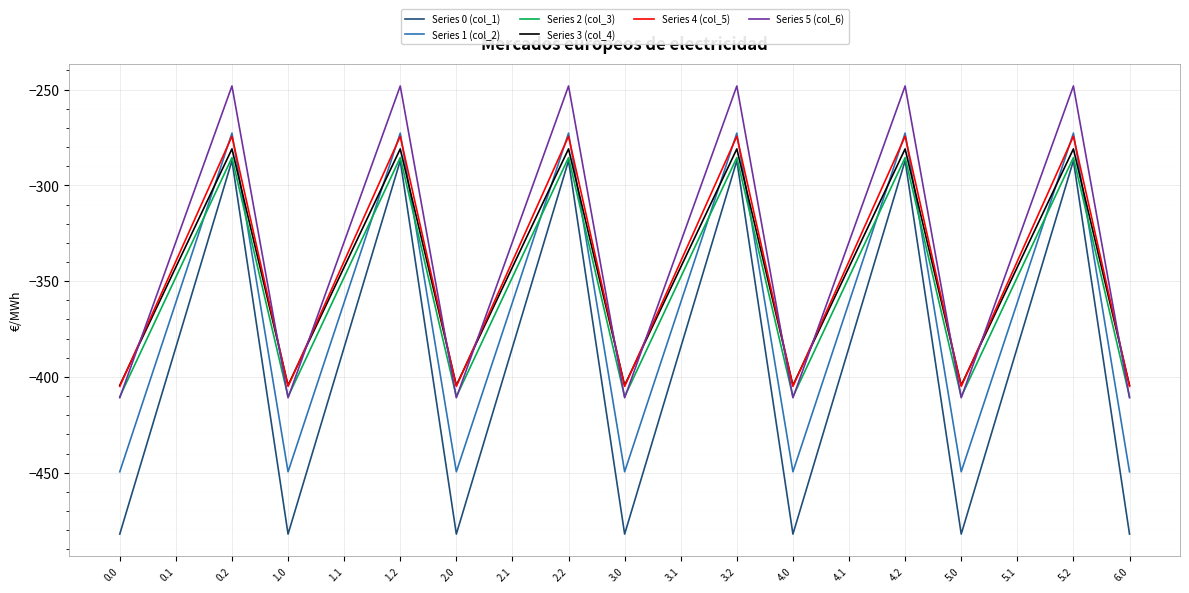

Is this an area chart (filled region under the line)?

No